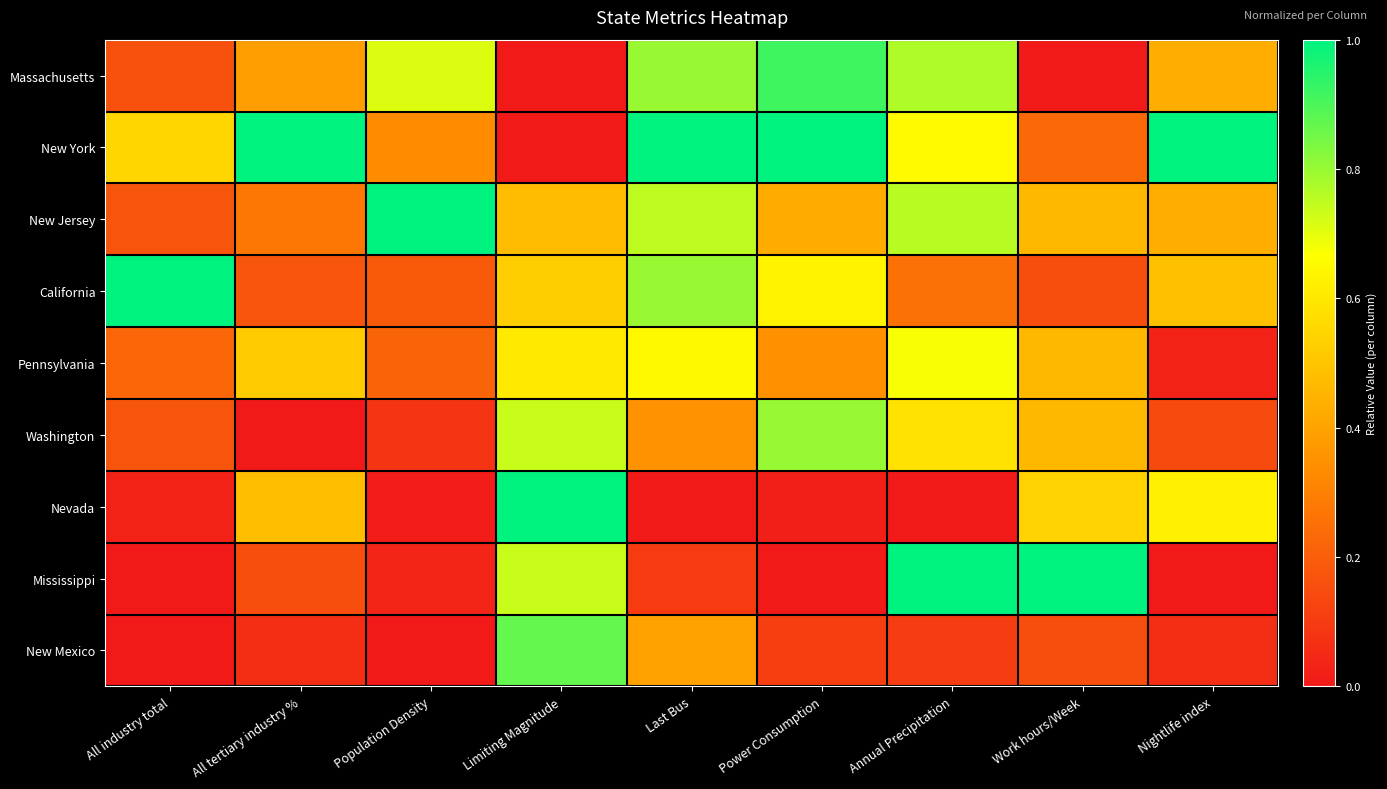

Between Annual Precipitation and Population Density, which is larger?

Annual Precipitation